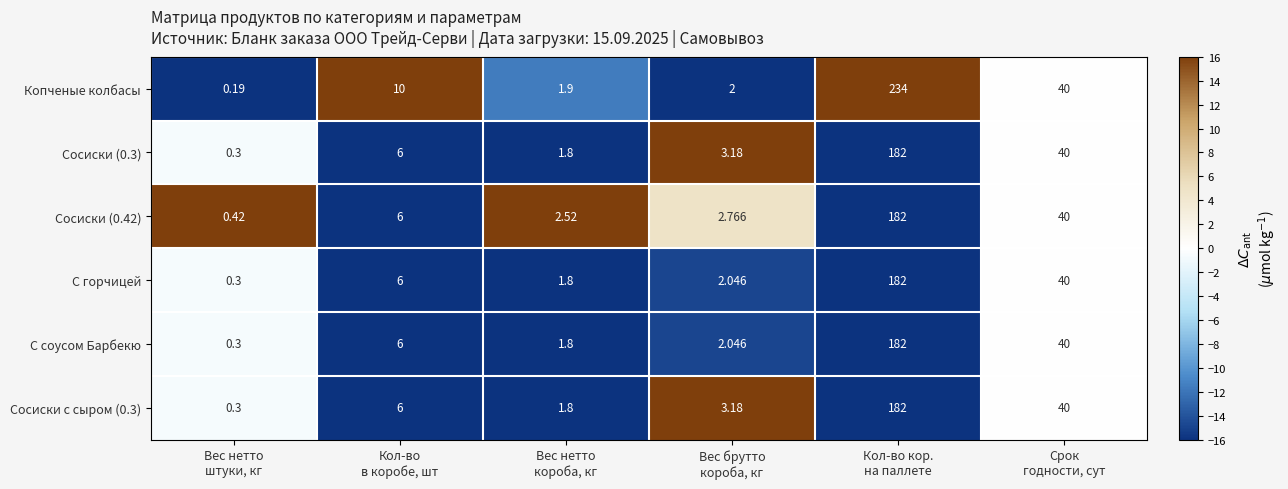

Which series has the widest spread of values?

Копченые колбасы